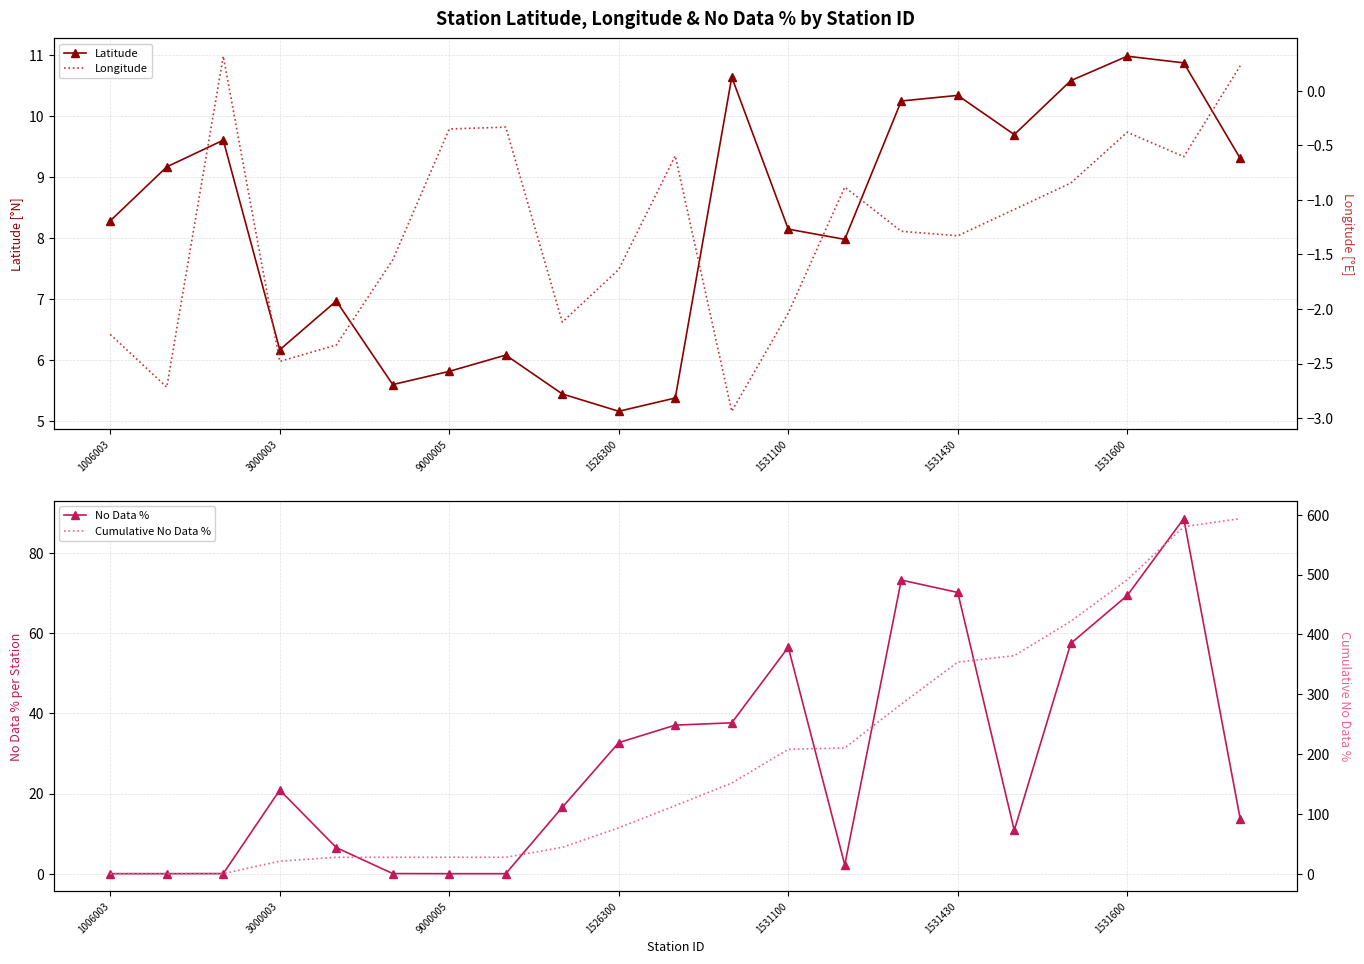

The value of Latitude at 1006003 is 8.3. True or false?

True